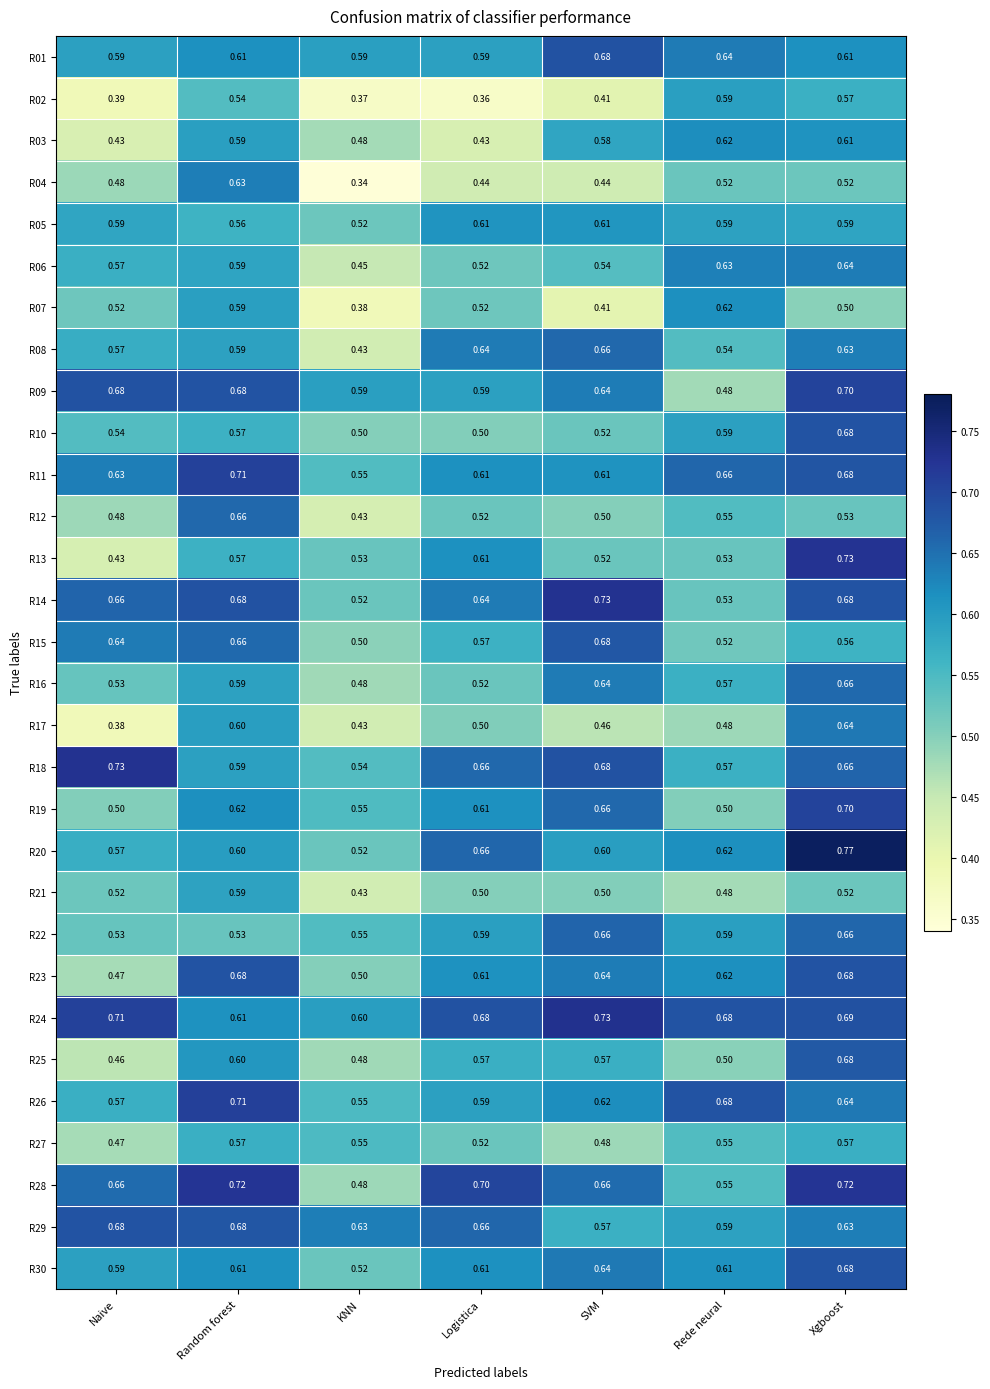

List the labels in order of R06 value, smallest first.

KNN, Logistica, SVM, Naive, Random forest, Rede neural, Xgboost